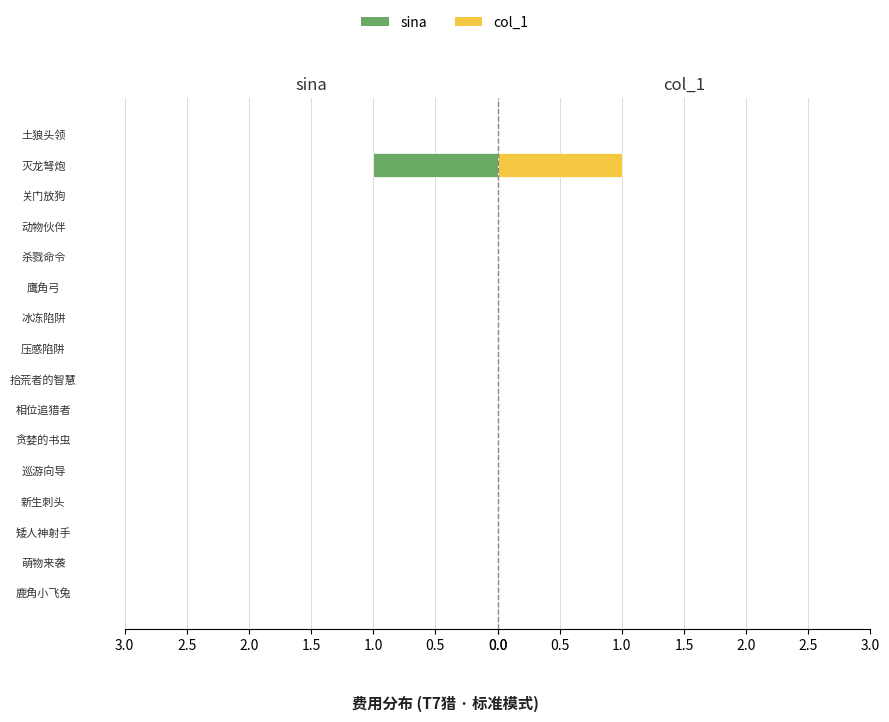

Are the bars grouped side by side (vs. stacked)?

Yes